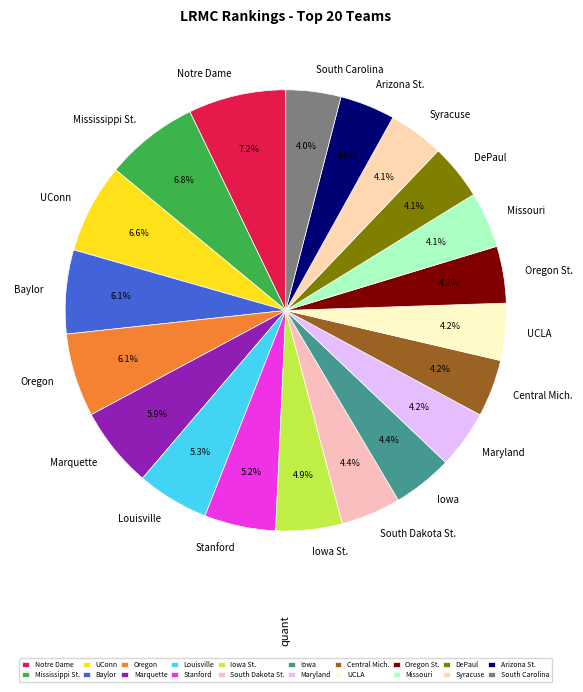

Count the number of slices in the pie.

20